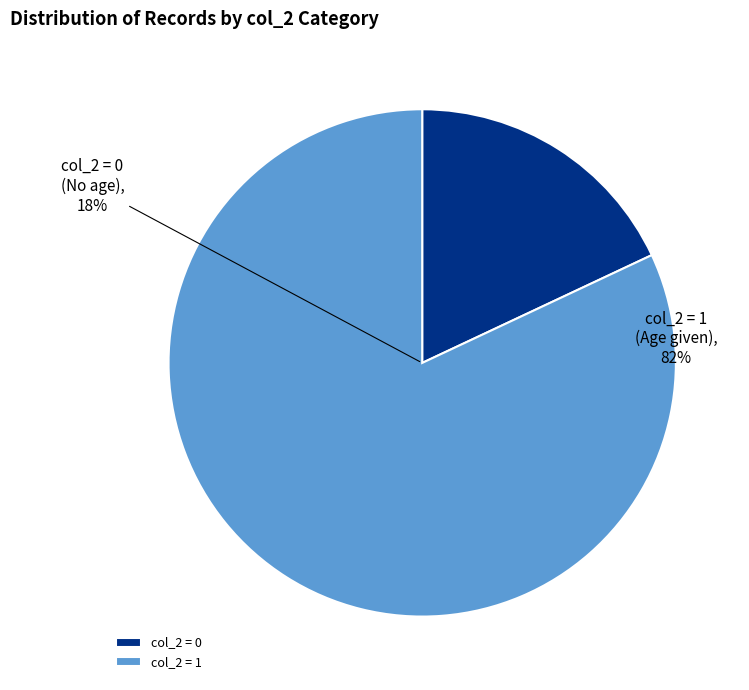

To the nearest percent, what is the difference between the largest and smallest slice percentages?

64%